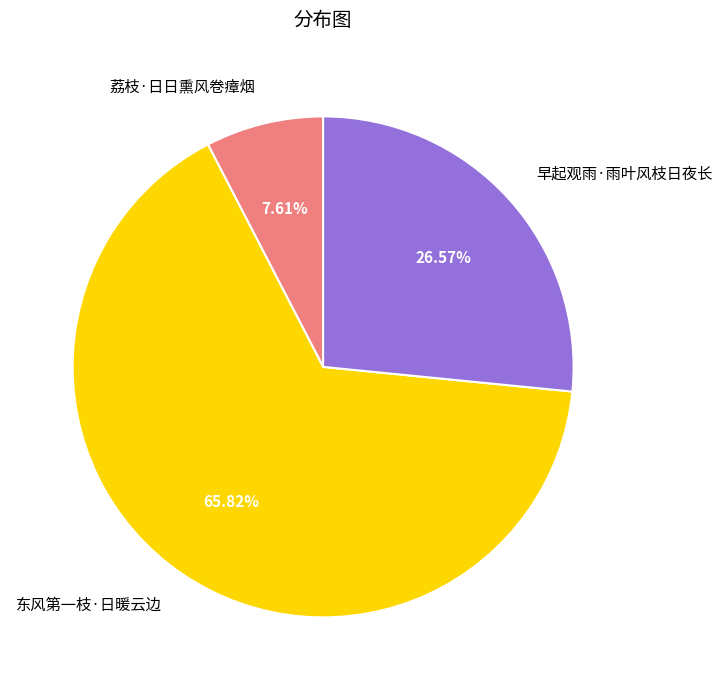

Rank the categories by value from highest to lowest.

东风第一枝·日暖云边, 早起观雨·雨叶风枝日夜长, 荔枝·日日熏风卷瘴烟